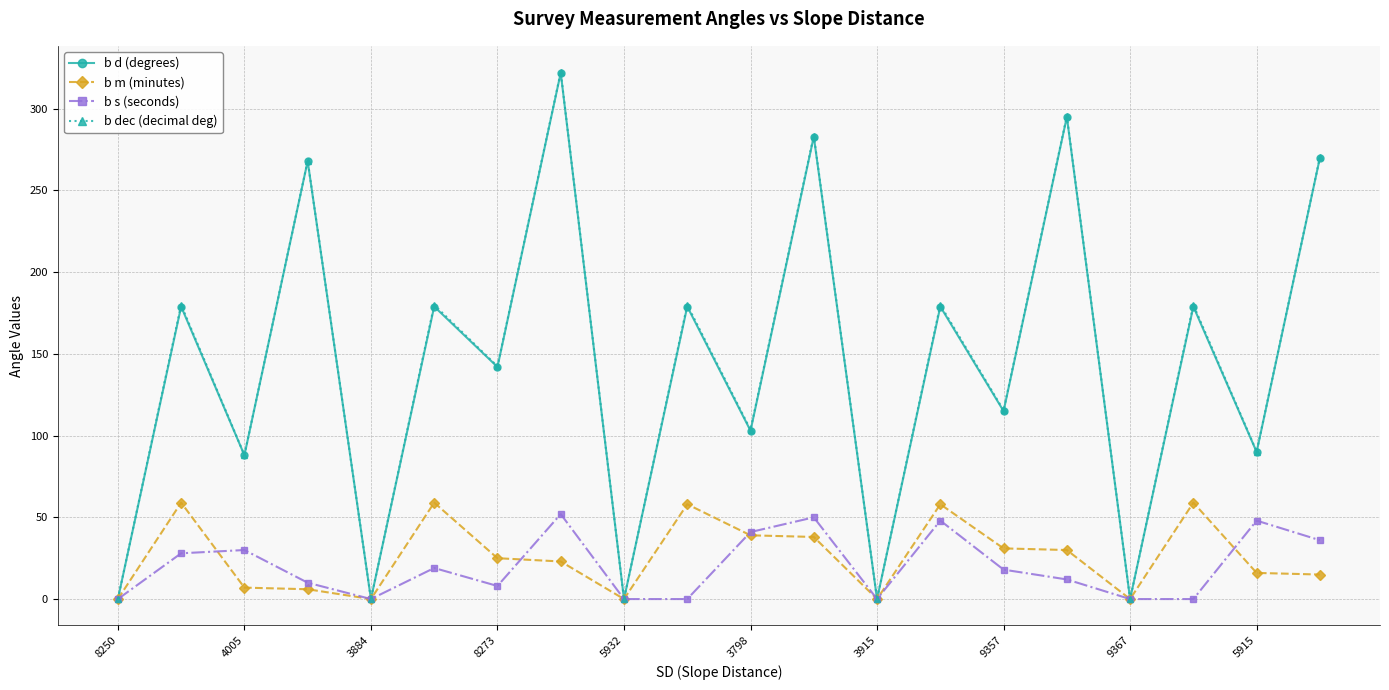

True or false: b m (minutes) has more than 1 interior local peaks.

True